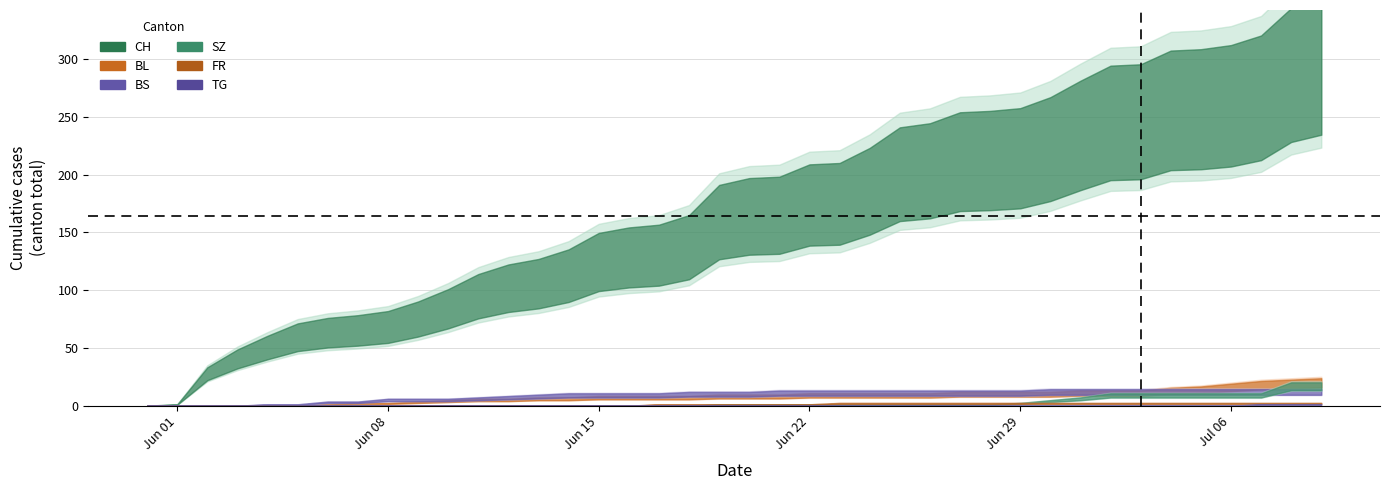

Rank the categories by CH value from highest to lowest.

2020-07-09, 2020-07-08, 2020-07-07, 2020-07-06, 2020-07-05, 2020-07-04, 2020-07-03, 2020-07-02, 2020-07-01, 2020-06-30, 2020-06-29, 2020-06-28, 2020-06-27, 2020-06-26, 2020-06-25, 2020-06-24, 2020-06-23, 2020-06-22, 2020-06-21, 2020-06-20, 2020-06-19, 2020-06-18, 2020-06-17, 2020-06-16, 2020-06-15, 2020-06-14, 2020-06-13, 2020-06-12, 2020-06-11, 2020-06-10, 2020-06-09, 2020-06-08, 2020-06-07, 2020-06-06, 2020-06-05, 2020-06-04, 2020-06-03, 2020-06-02, 2020-06-01, 2020-05-31